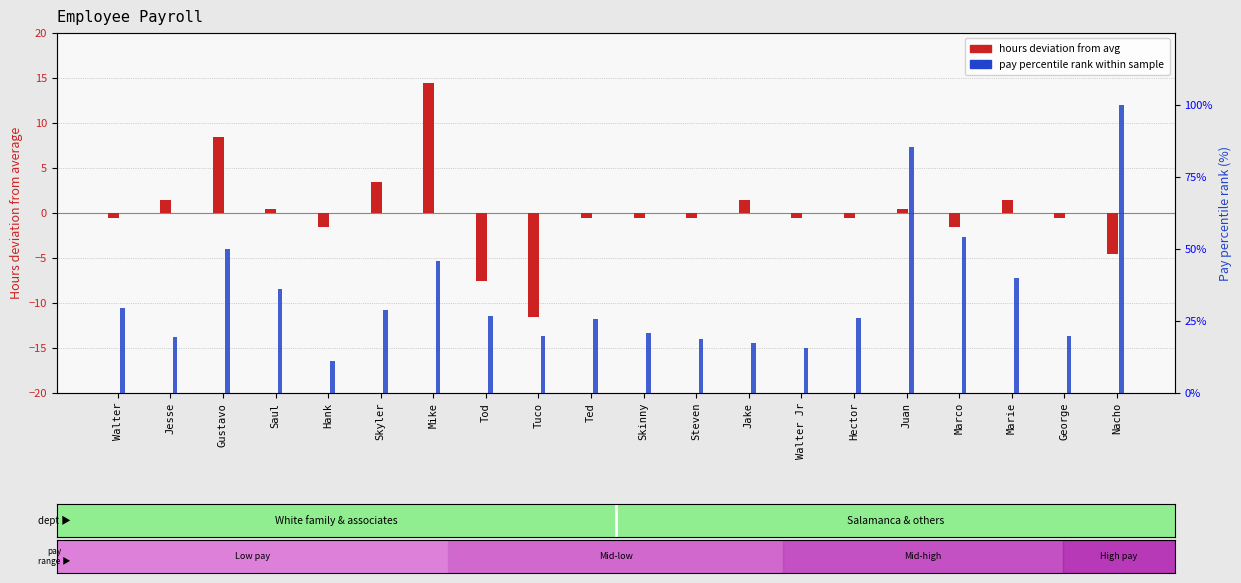

At which category does the chart reach its minimum across all series?

Tuco